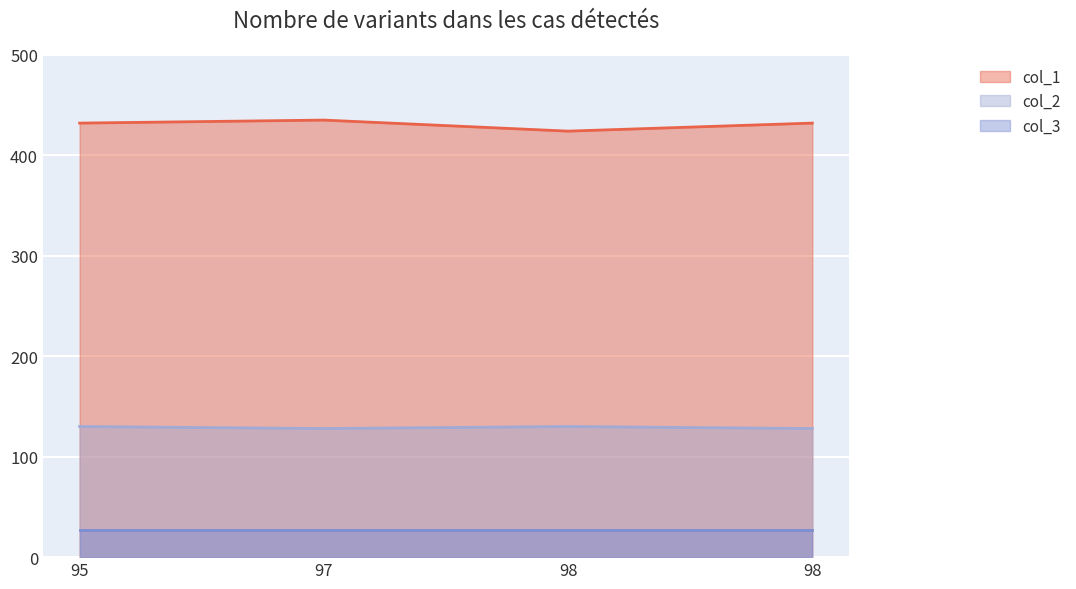

What is the maximum value for col_2?

130